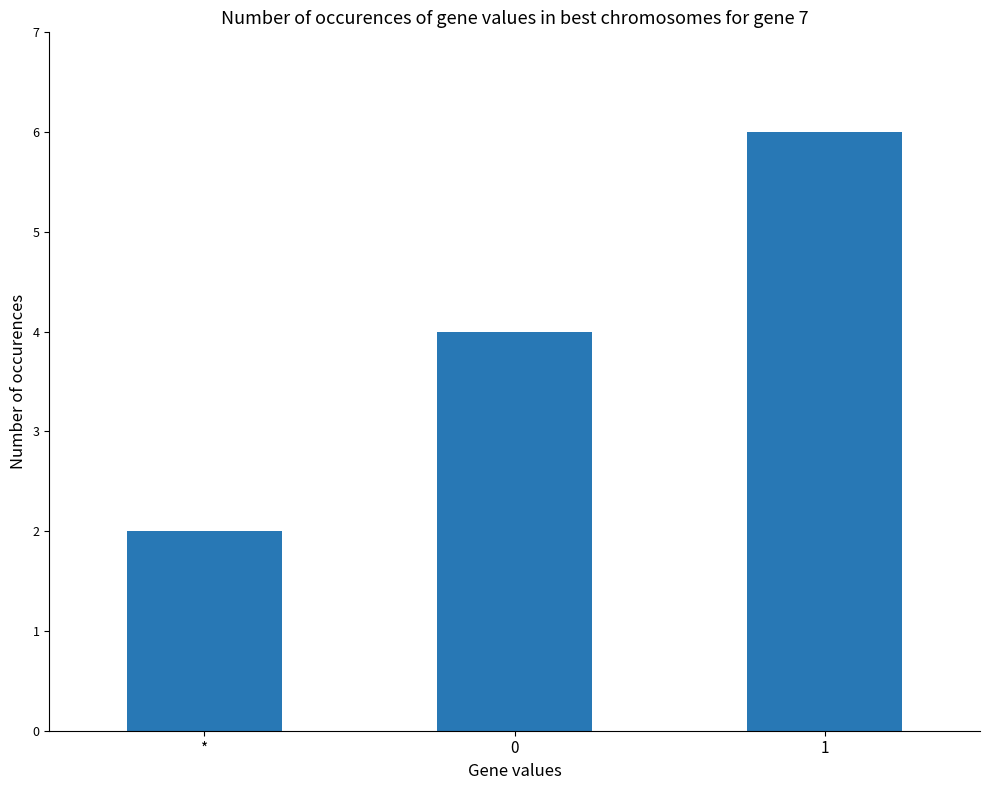

List the labels in order of value, largest first.

1, 0, *